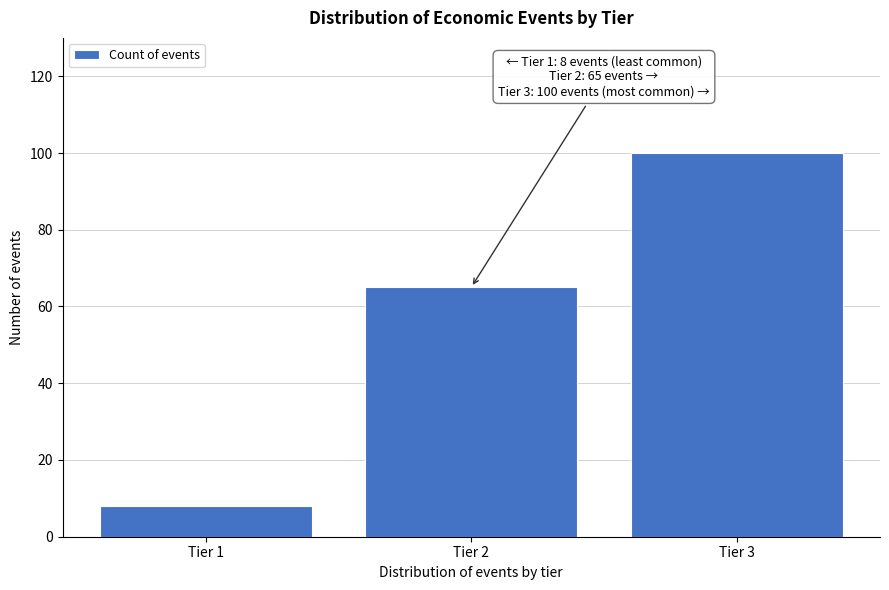

Reading left to right, extract all data points from this chart.

Tier 1=8	Tier 2=65	Tier 3=100